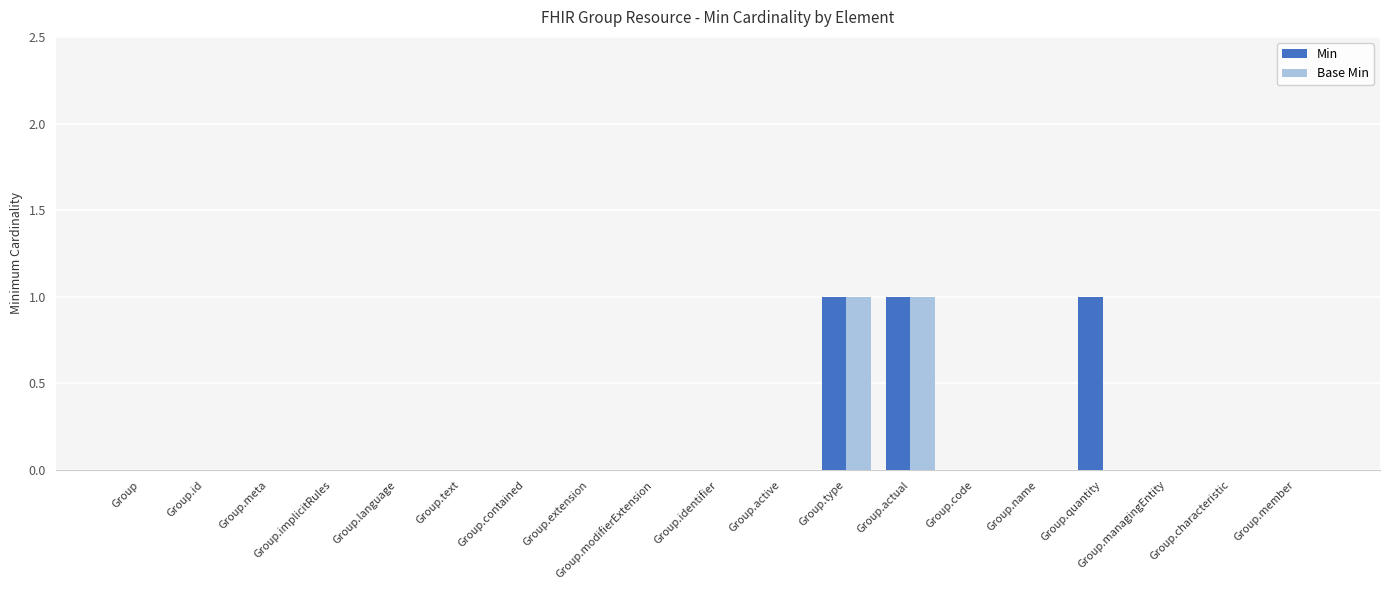

Are the bars grouped side by side (vs. stacked)?

Yes